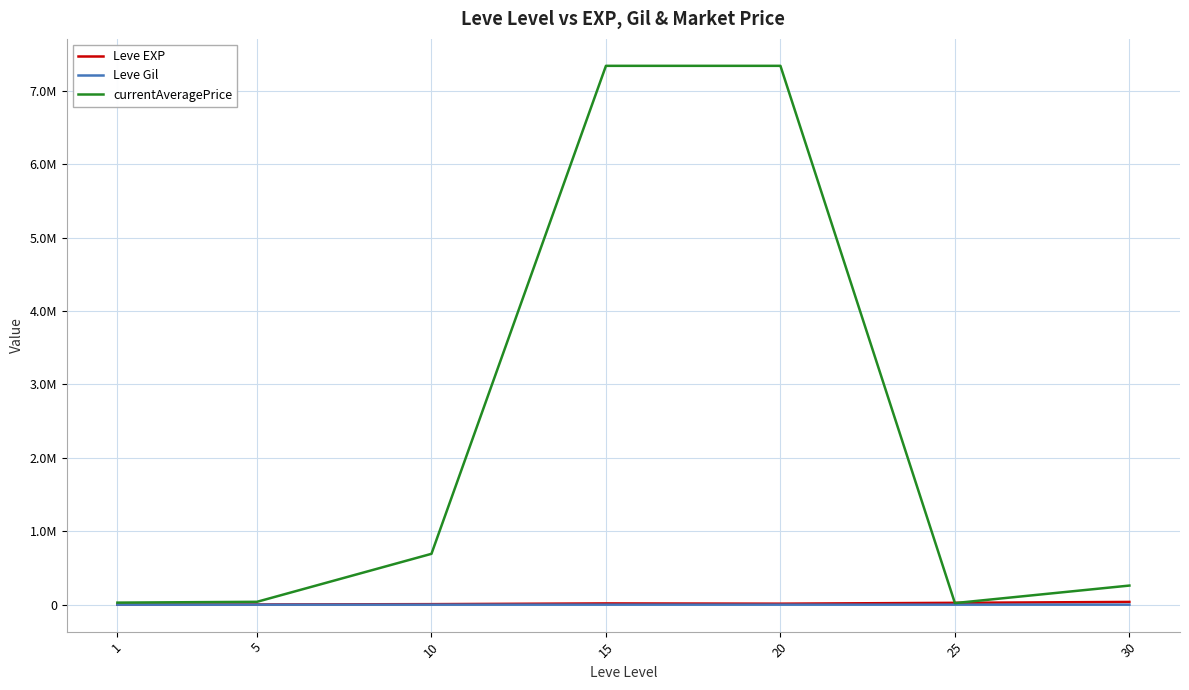

Between 1 and 15, which series saw the biggest shift?

currentAveragePrice